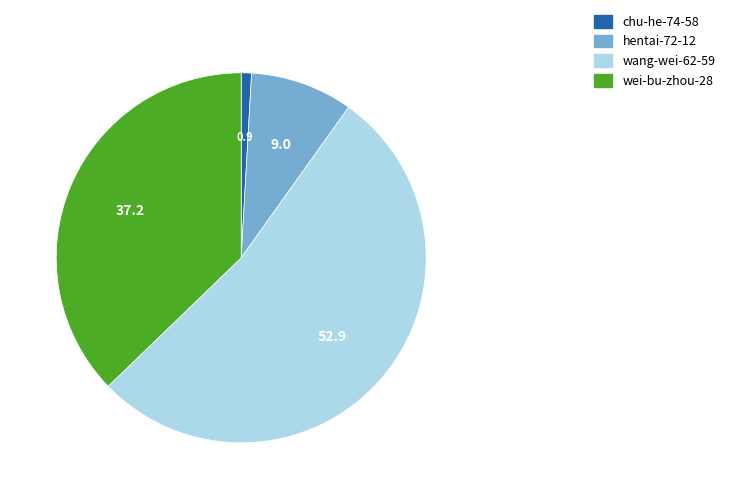

Count the number of slices in the pie.

4